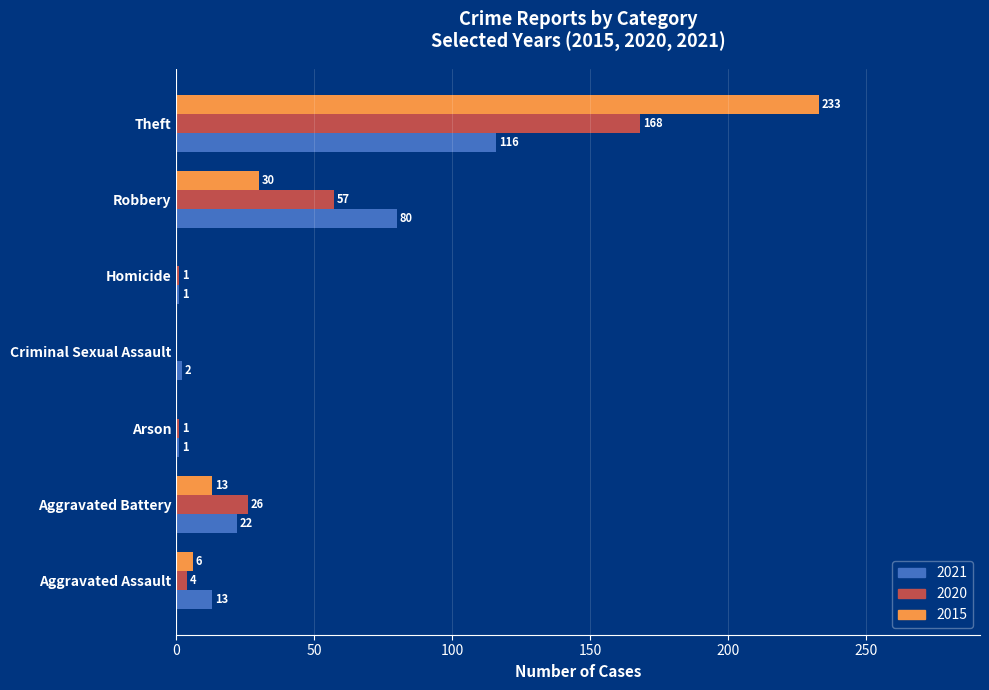

Is it true that 2020 equals 39 at Robbery?

False